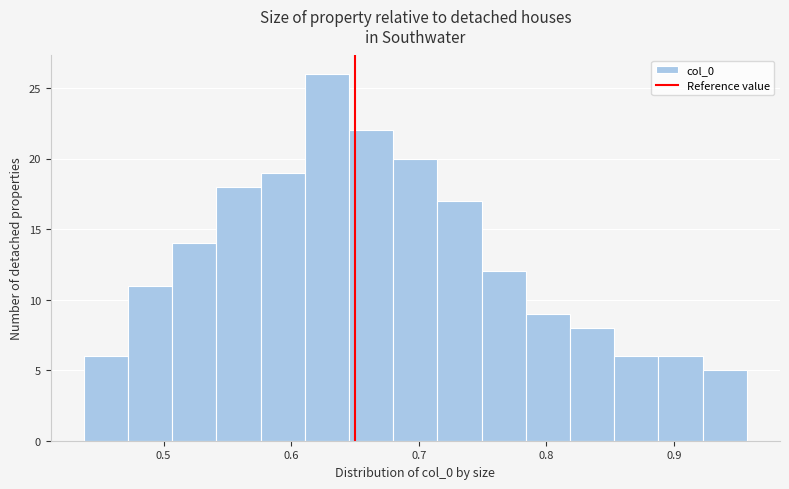

Read against the x-axis, roughly where is the centre of the tallest bar?

0.63